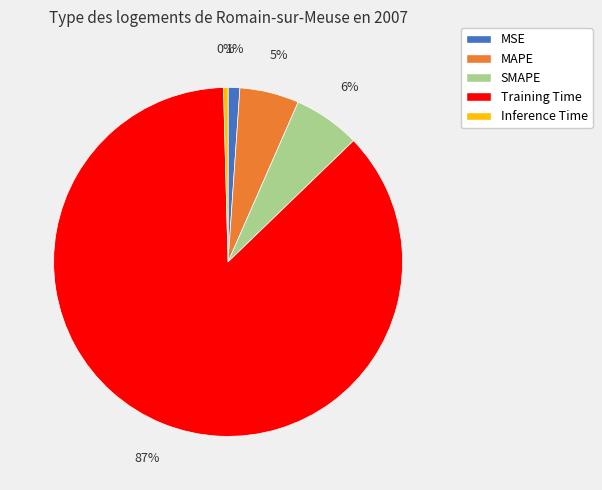

Combined, do MAPE and MSE account for over 50%?

No